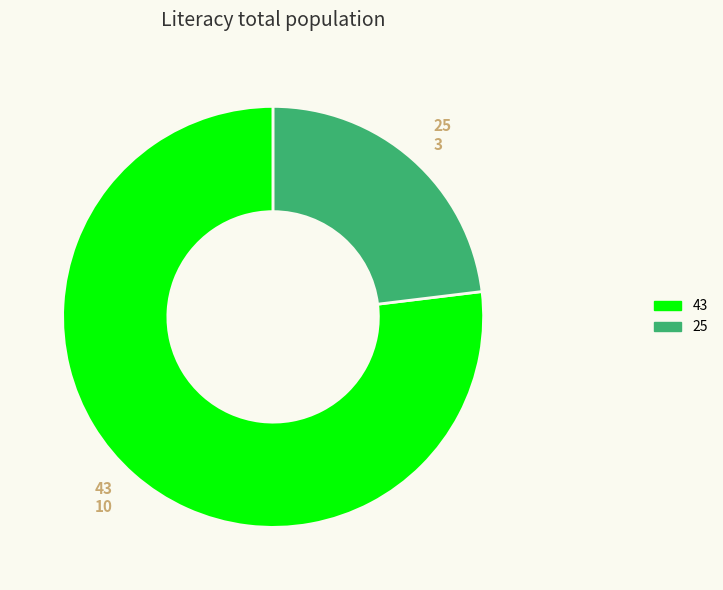

Is the sum of 25 and 43 greater than half?

Yes